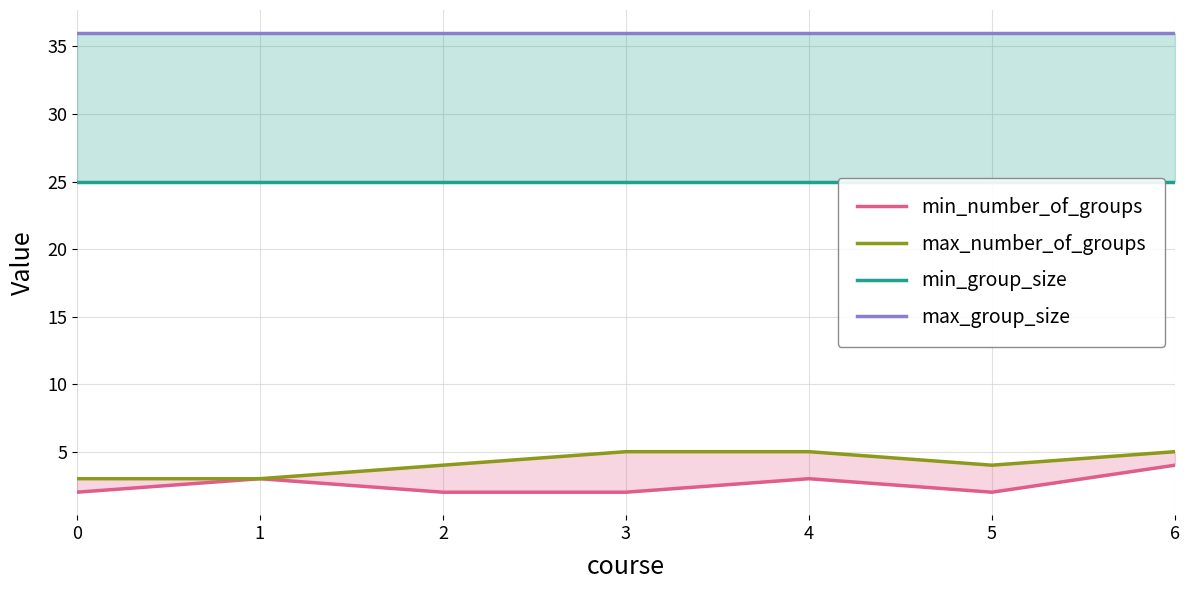

Is the value of max_number_of_groups at 0 greater than the value of min_group_size at 0?

No